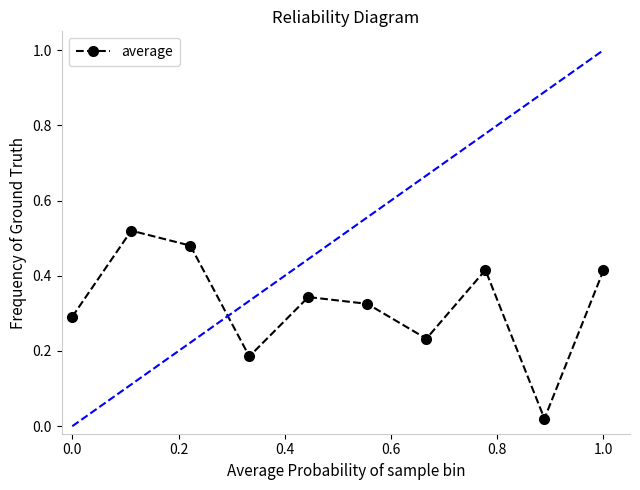

How many interior local valleys (lower than both neighbors) does the data have?

3